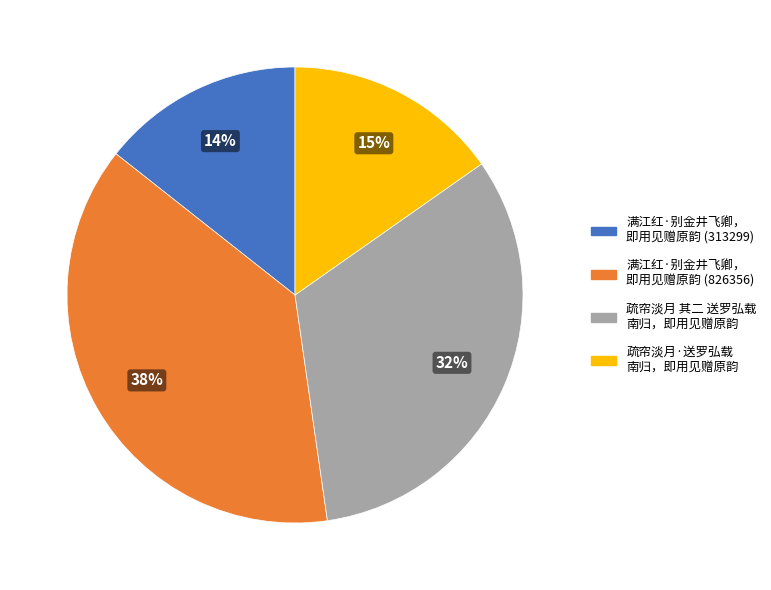

Is it true that 满江红·别金井飞卿， 即用见赠原韵 (826356) is 38% of the pie?

True